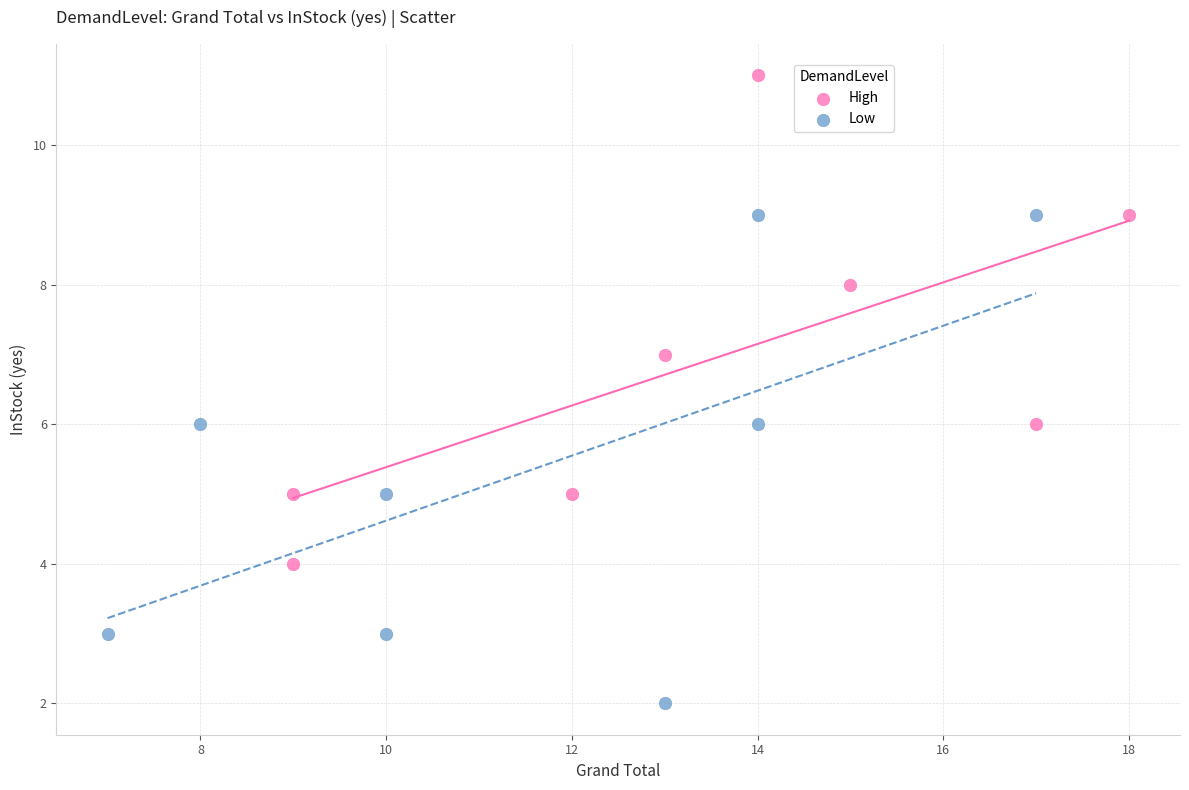

Which series contains the lowest Y value?

Low